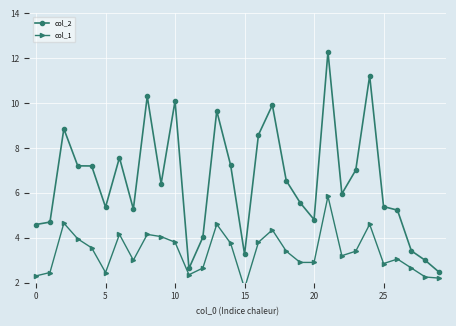

Which category has the highest value across all series?

21